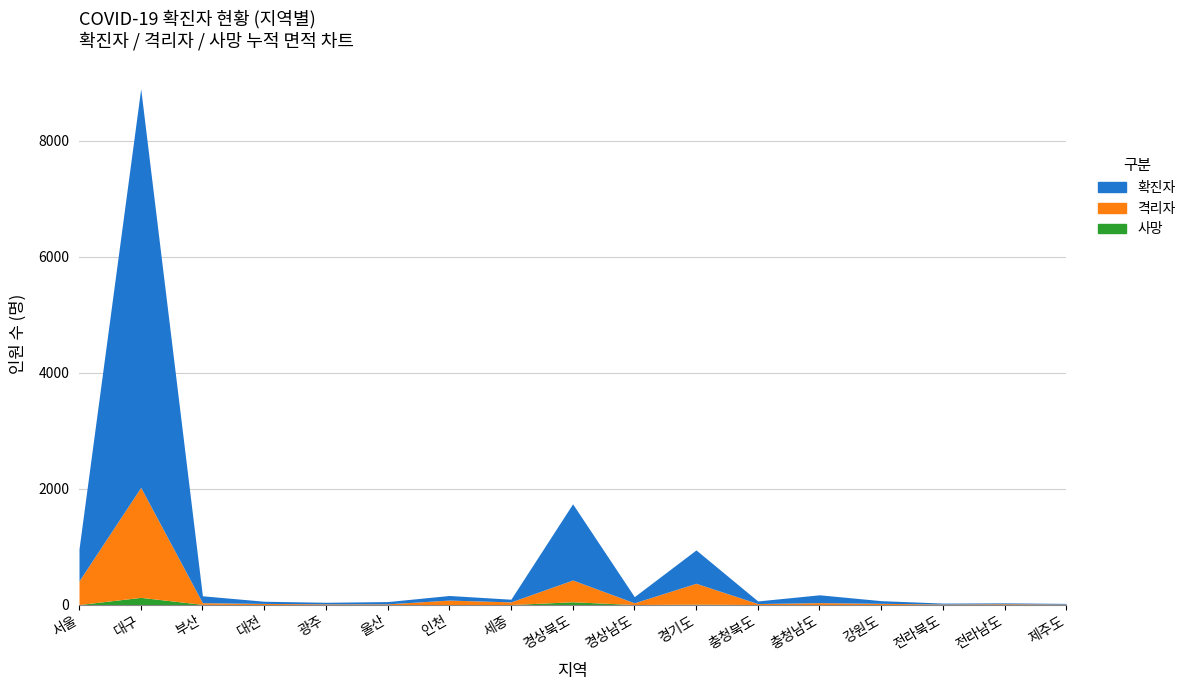

What is the highest value of the 격리자 series?

1897